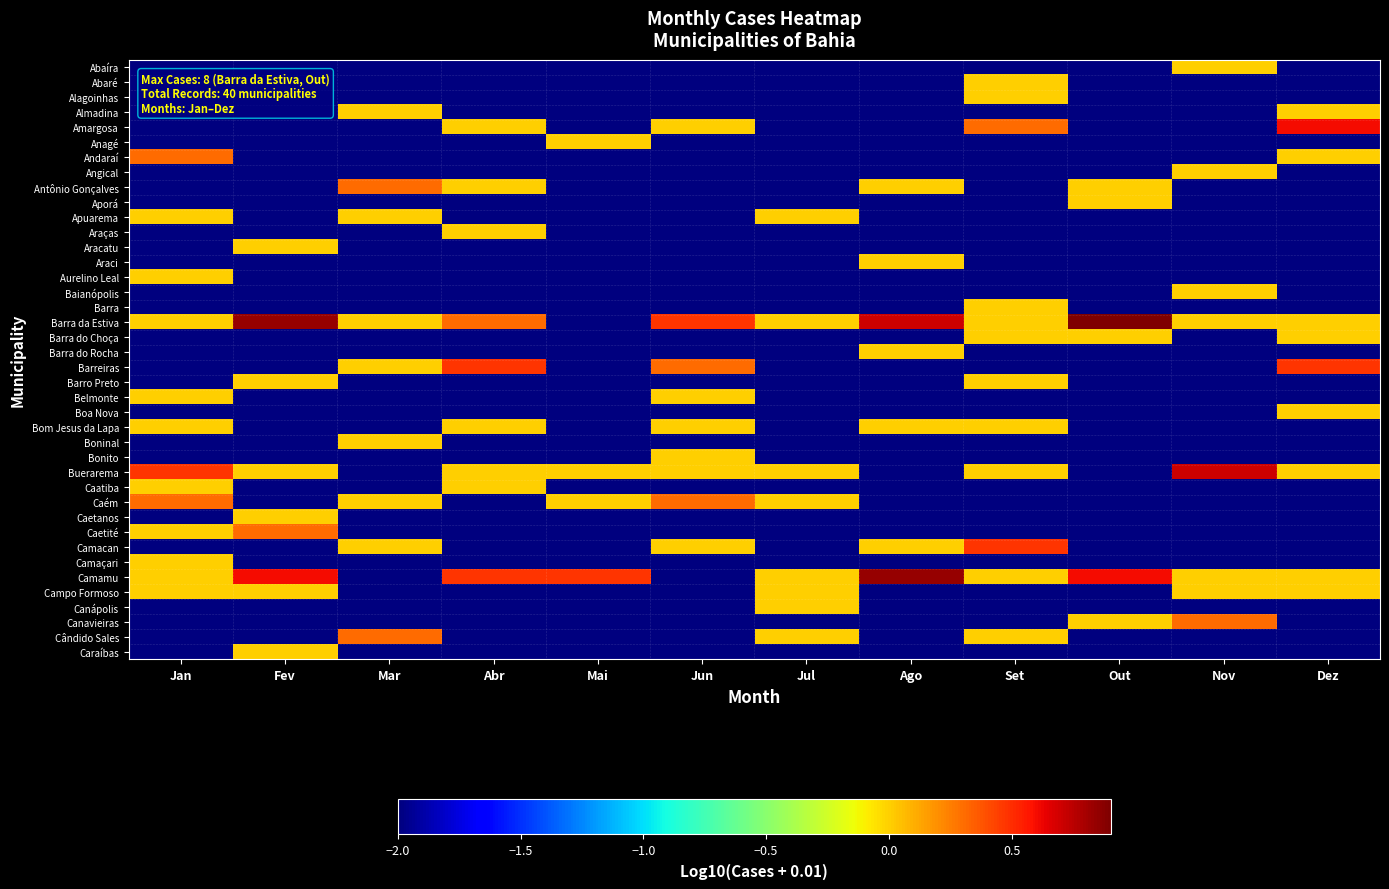

At which category does the chart reach its minimum across all series?

Jan